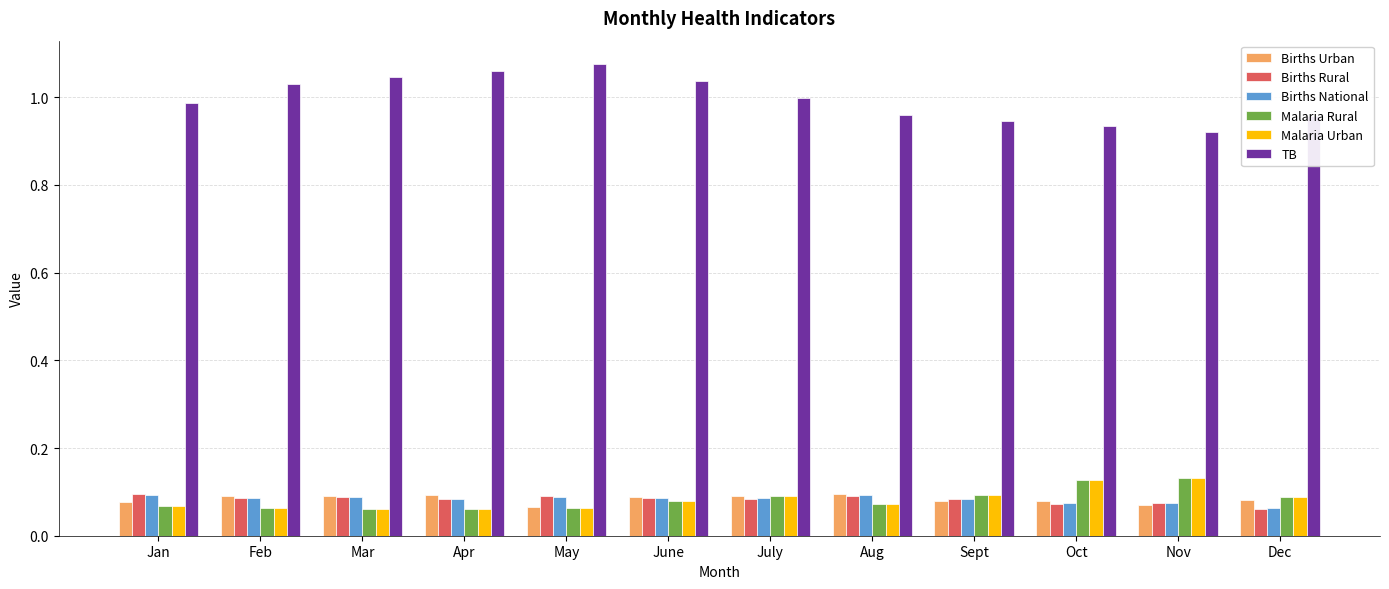

The value of TB at Aug is 1.0. True or false?

True